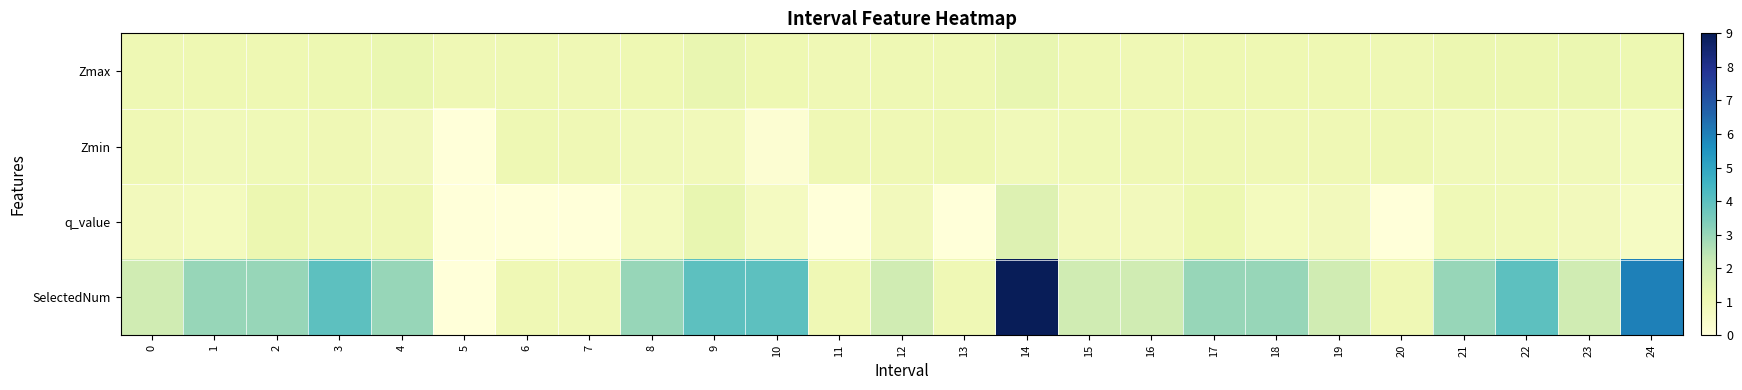

Rank the series by their maximum value, from highest to lowest.

SelectedNum, q_value, Zmax, Zmin